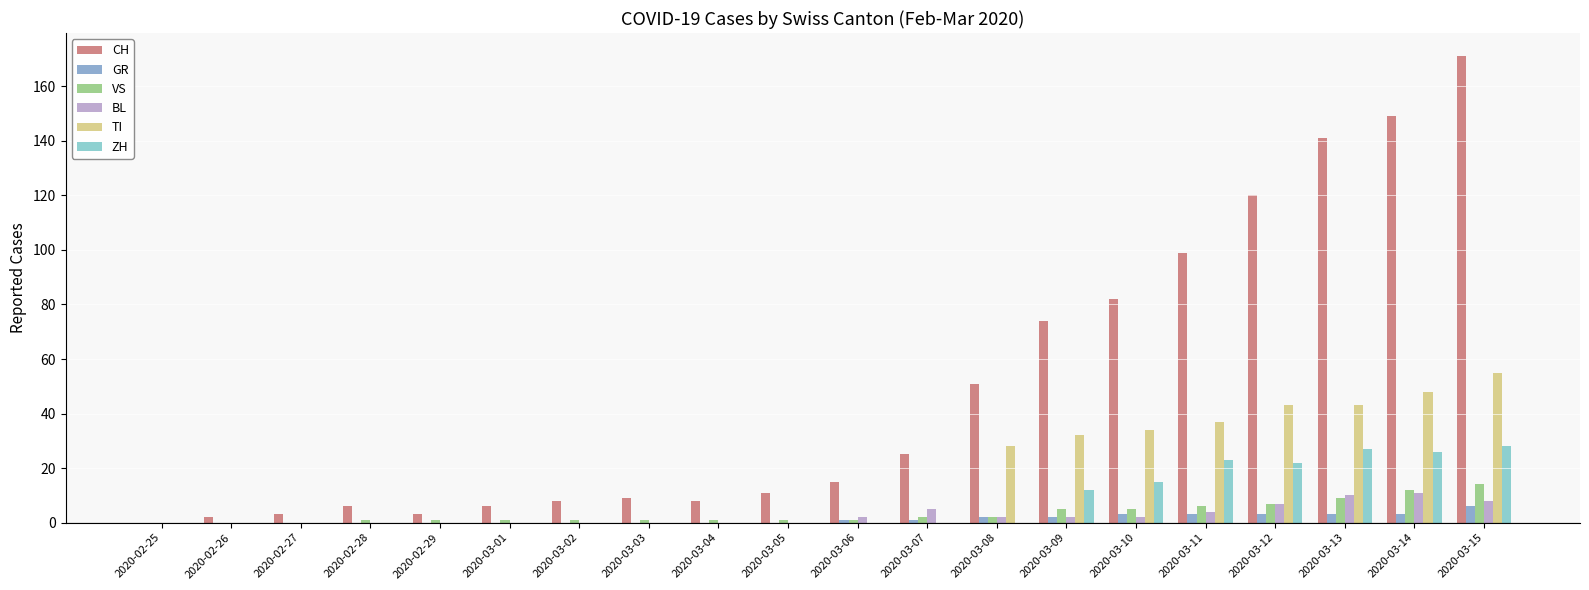

How many categories are shown in the chart?

20